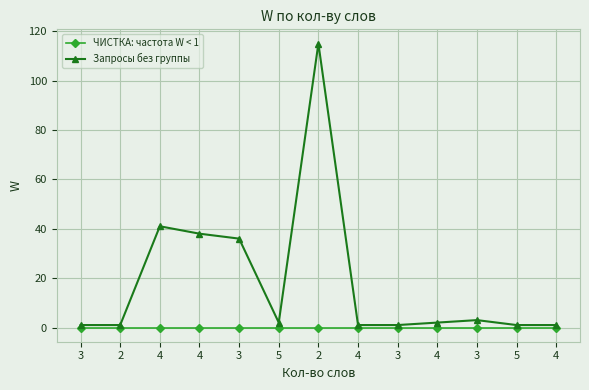

Reading left to right, what are all the values shown in this chart?

ЧИСТКА: частота W < 1: 0	0	0	0	0	0	0	0	0	0	0	0	0
Запросы без группы: 1	1	41	38	36	2	115	1	1	2	3	1	1